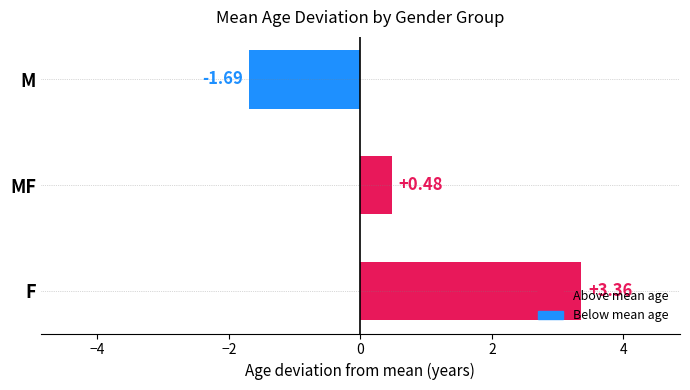

Which label corresponds to the largest value in the chart?

F